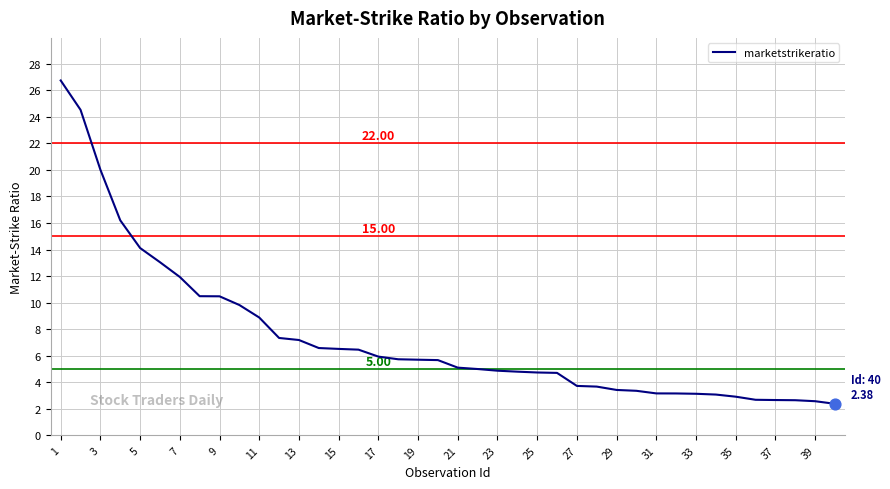

What is the difference between the maximum and minimum values?

24.4